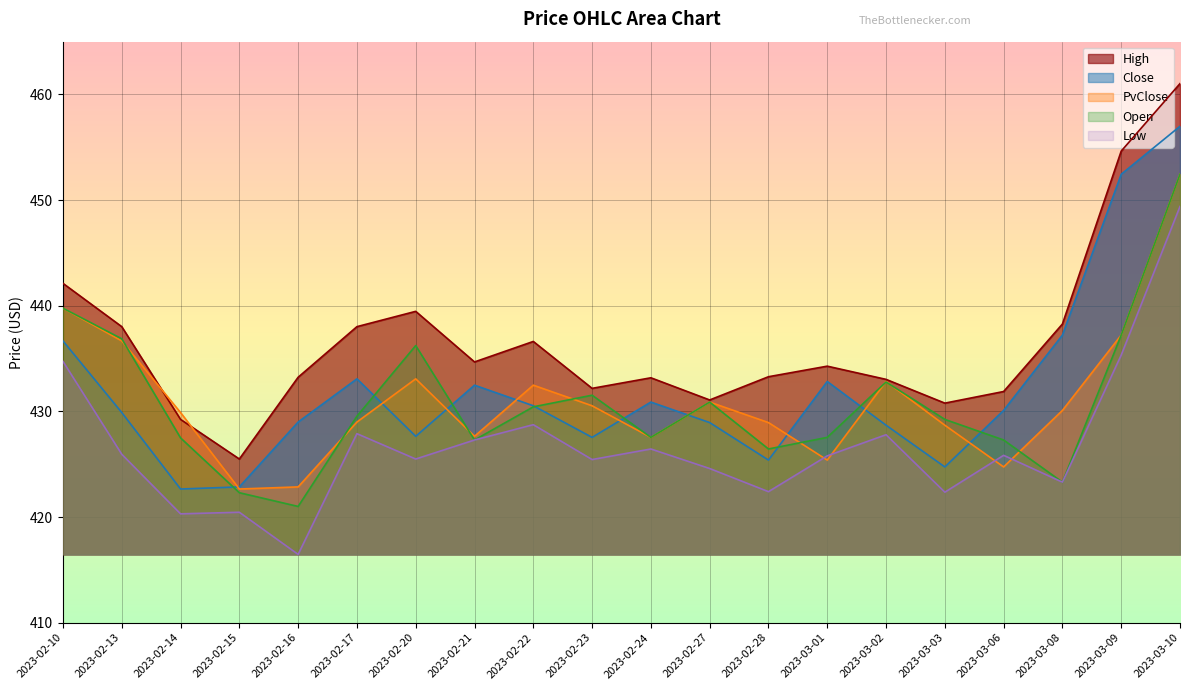

How many lines are shown in the chart?

5